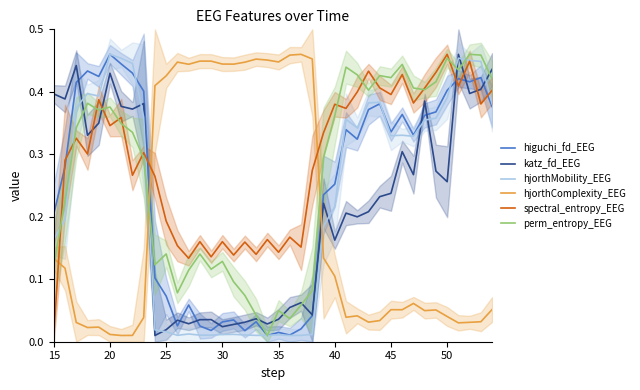

What is the difference between the maximum and second lowest values in the higuchi_fd_EEG series?

0.4